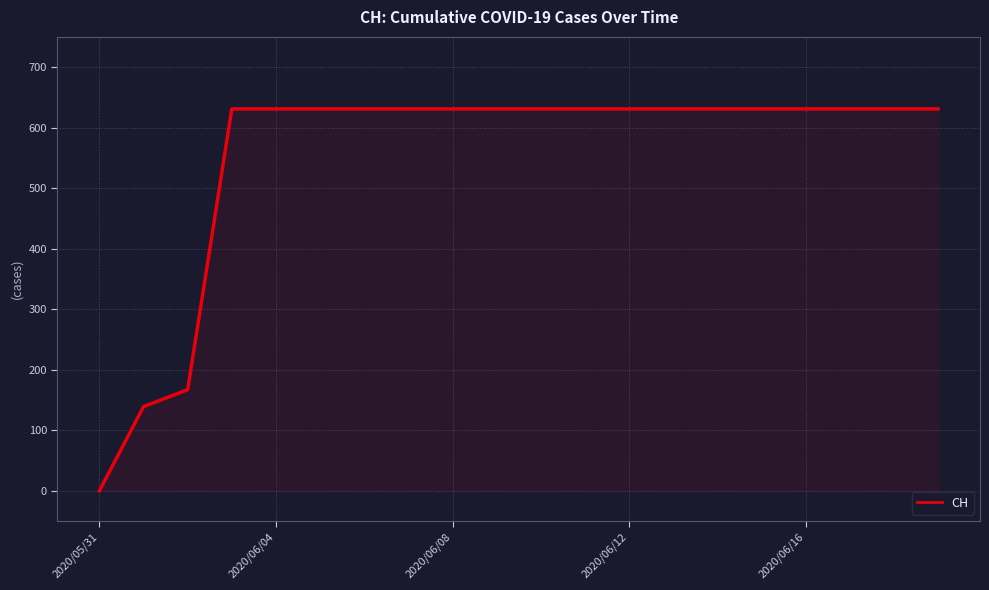

How many lines are shown in the chart?

1